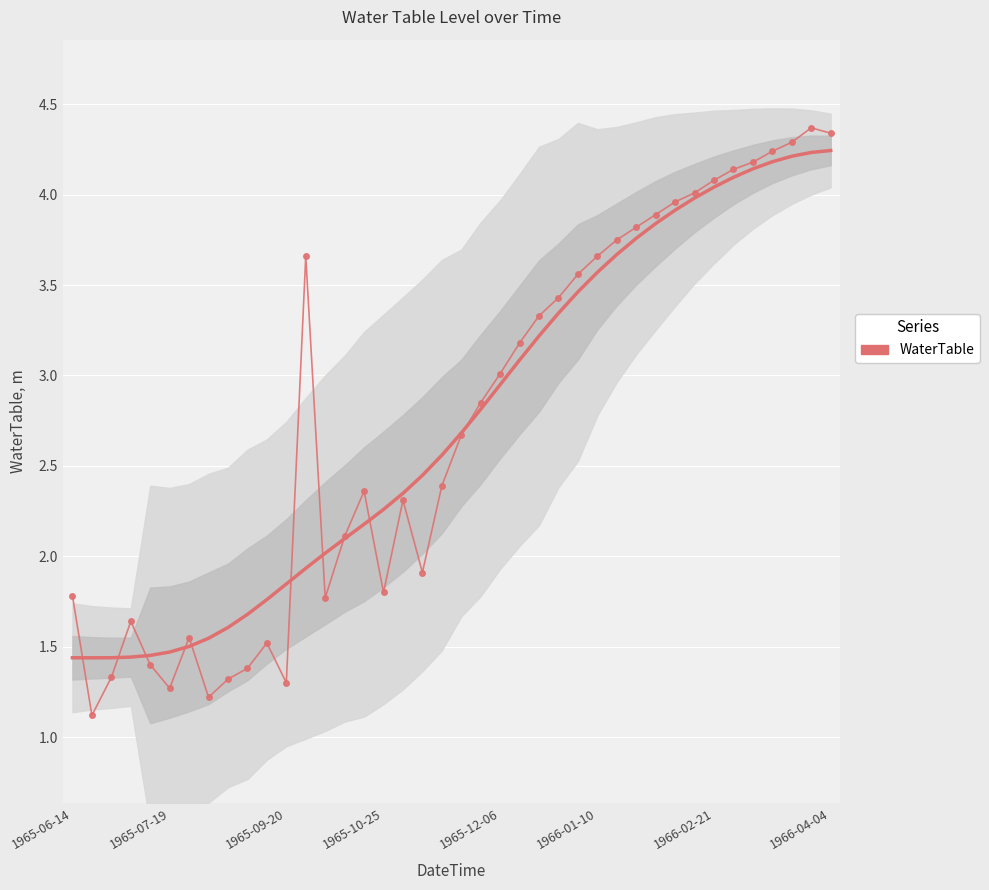

Is this an area chart (filled region under the line)?

No